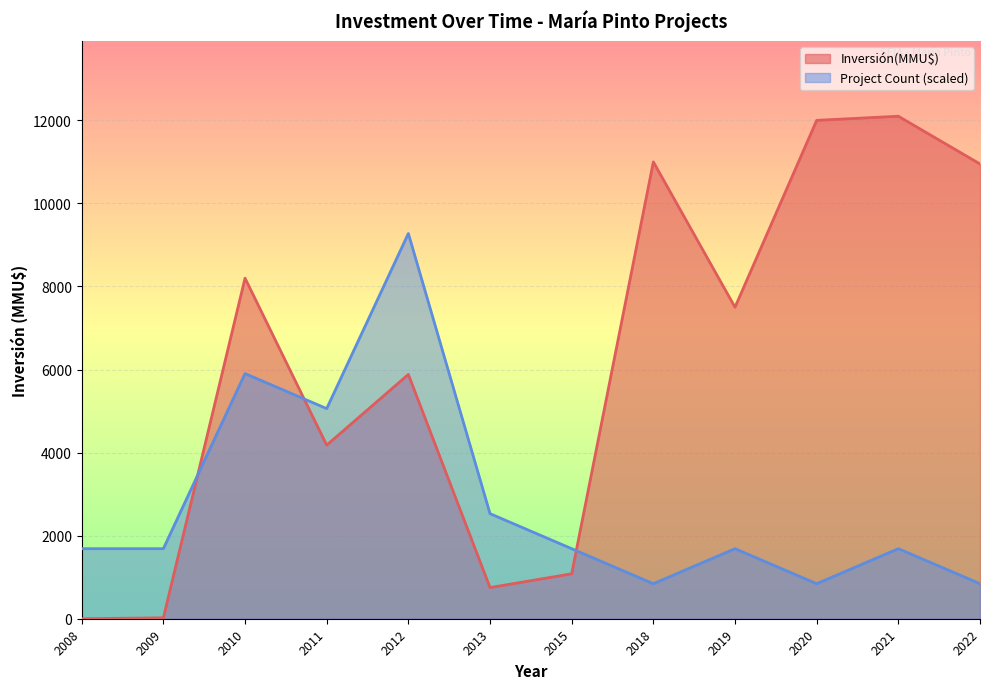

After their last crossing, which series has the higher values: Project Count (scaled) or Inversión(MMU$)?

Inversión(MMU$)